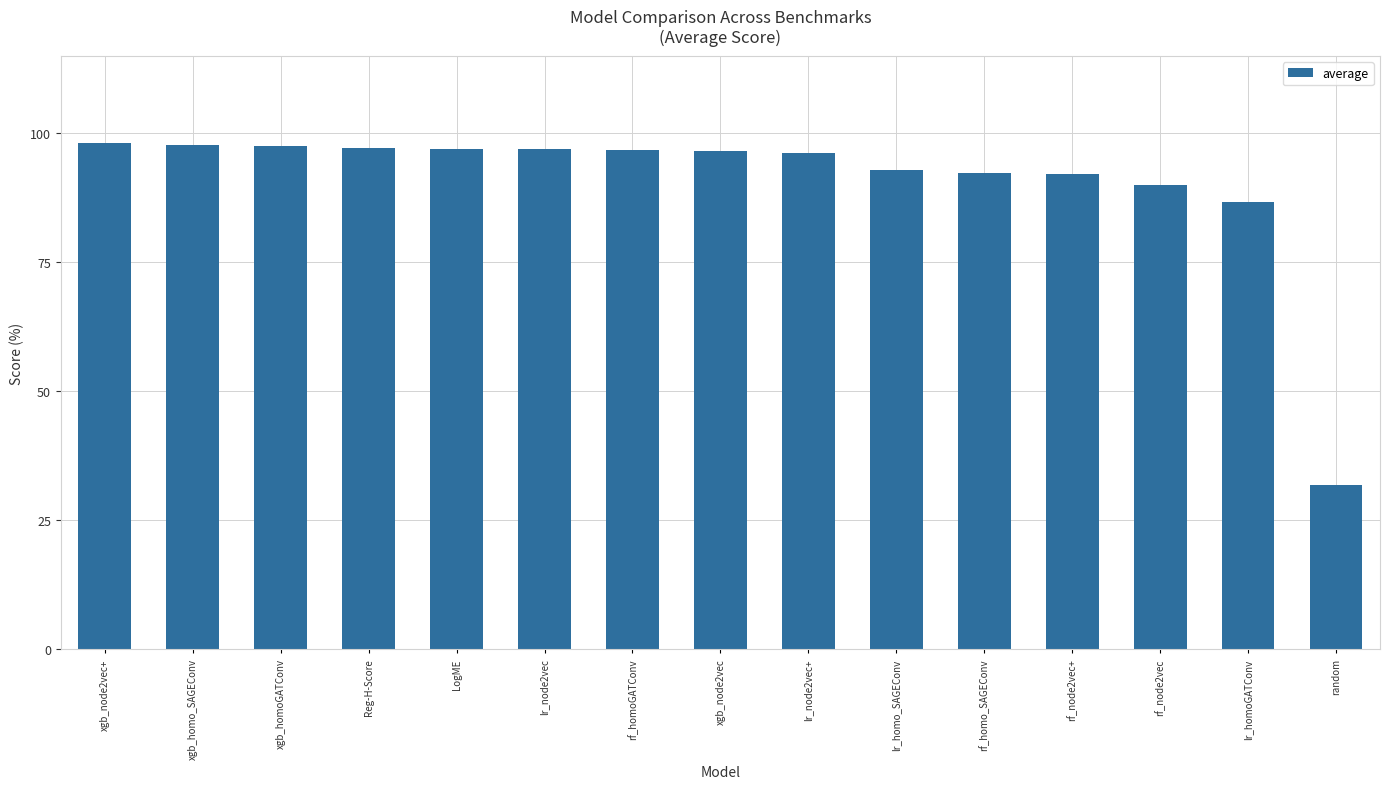

What is the smallest value displayed?

31.9